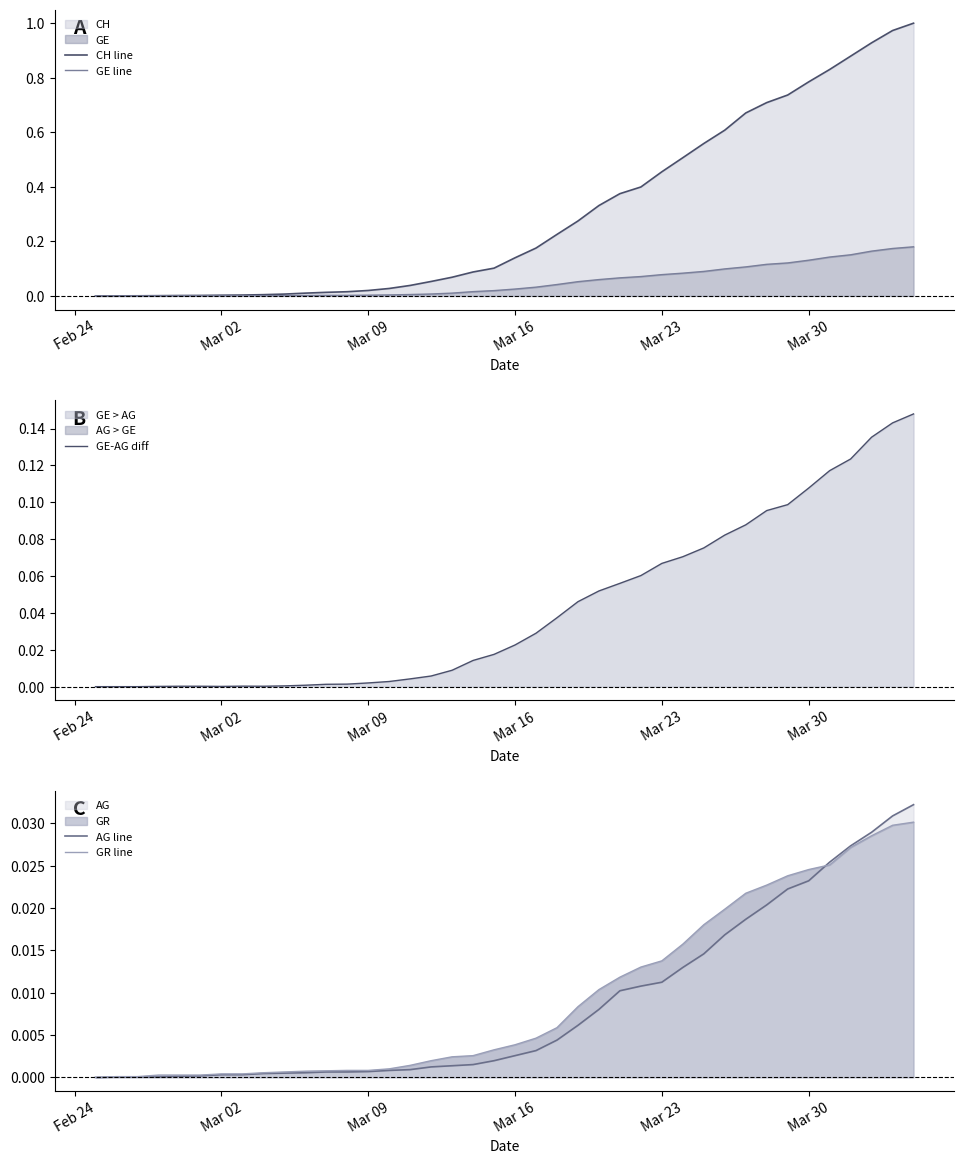

Which series has the widest spread of values?

CH line